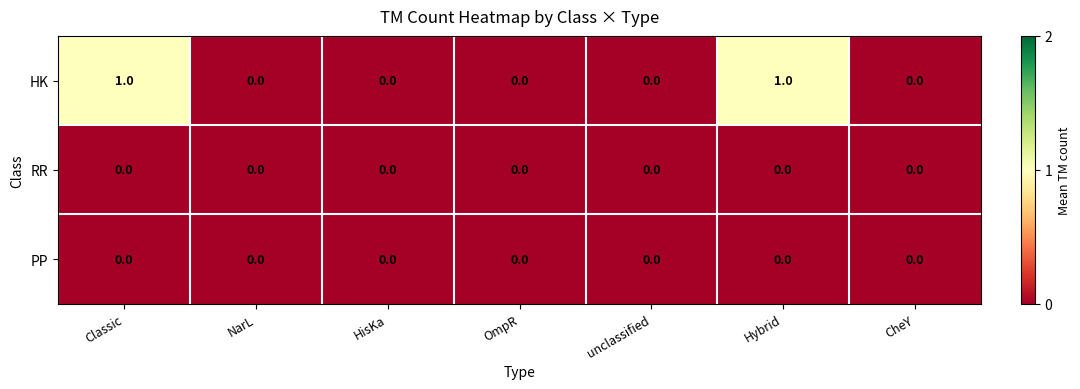

Which series has the largest total across all categories?

HK